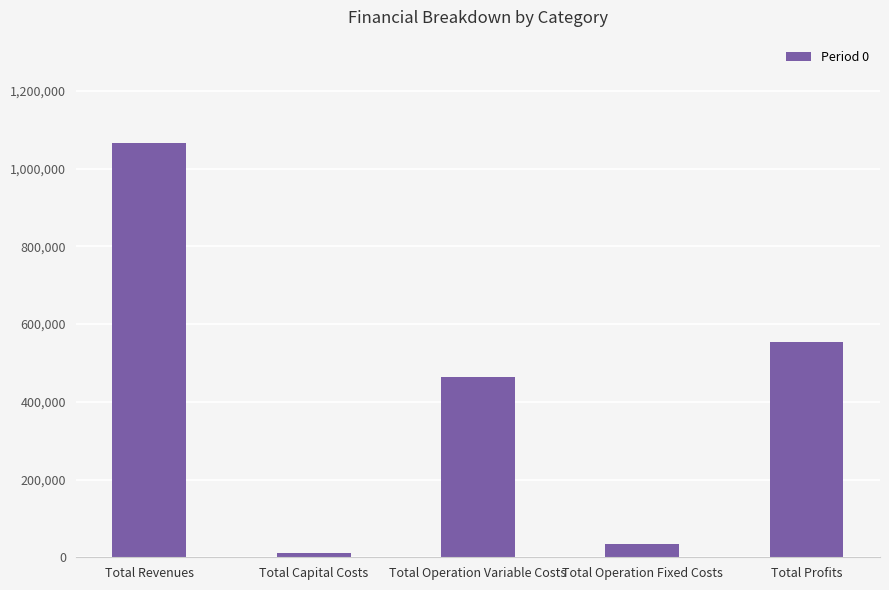

Where does the data first go above 464455?

Total Revenues